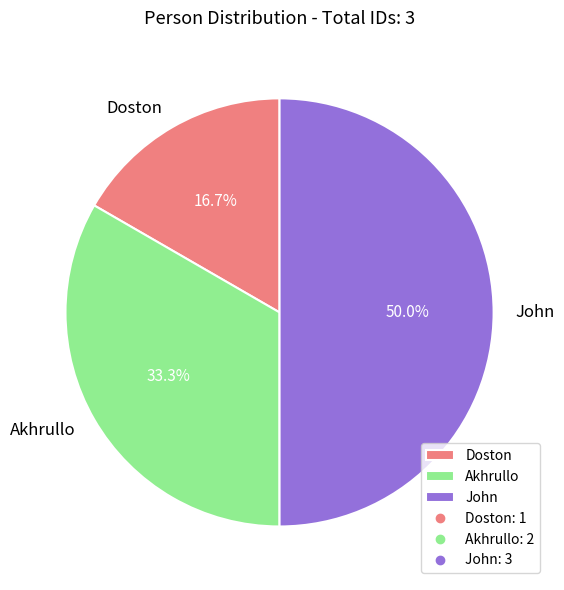

Combined, do John and Akhrullo account for over 50%?

Yes